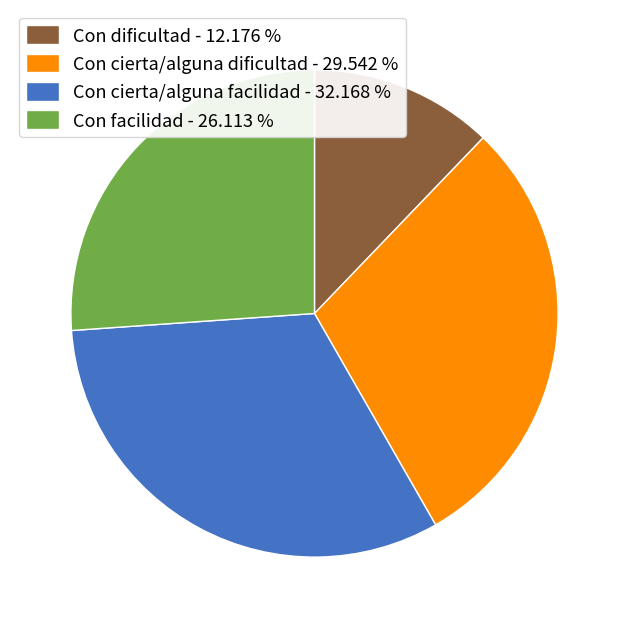

Which category has the biggest portion of the pie?

Con cierta/alguna facilidad